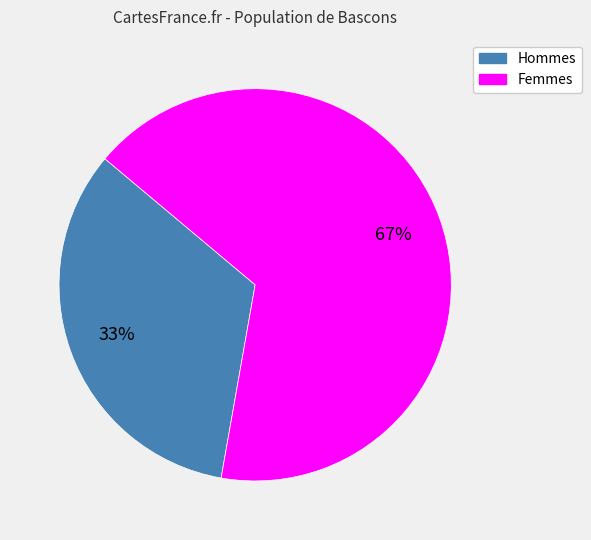

How many segments does this pie chart have?

2